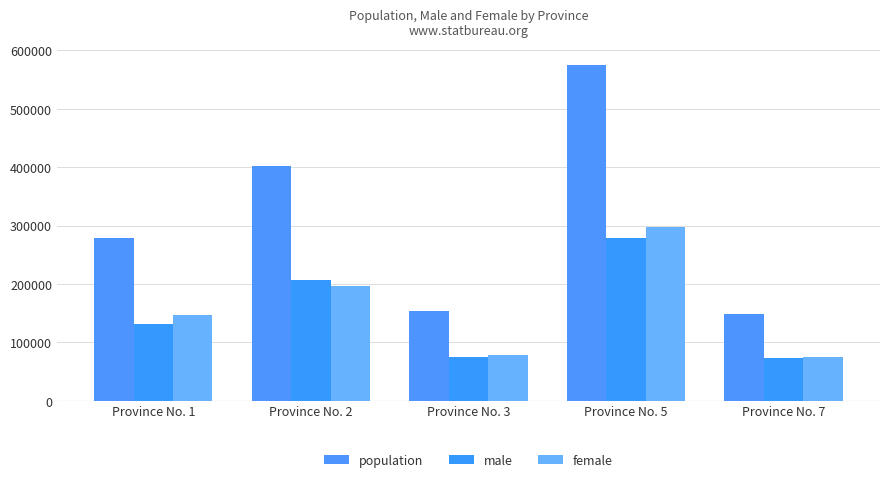

How many distinct data groups are displayed?

3